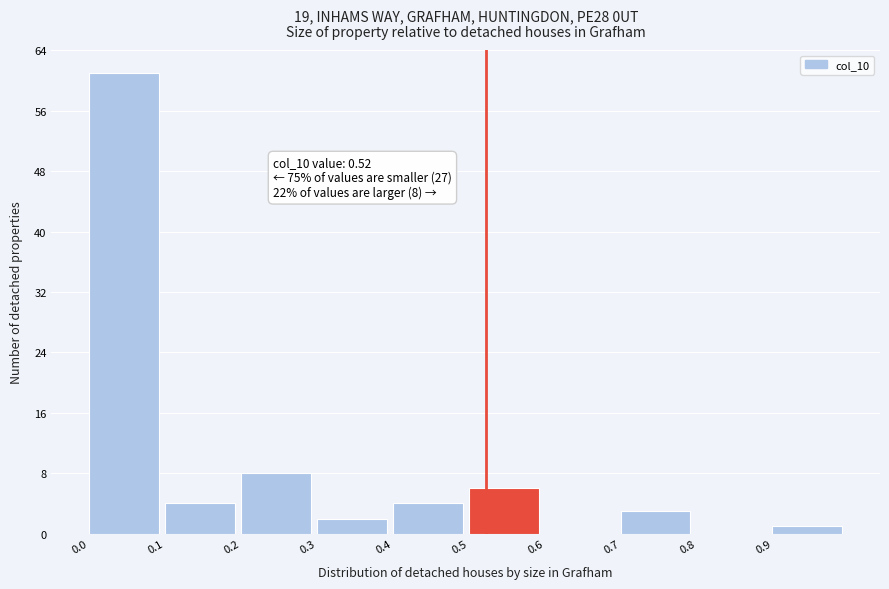

Over which range of the x-axis is the bar tallest?

0.0 to 0.1